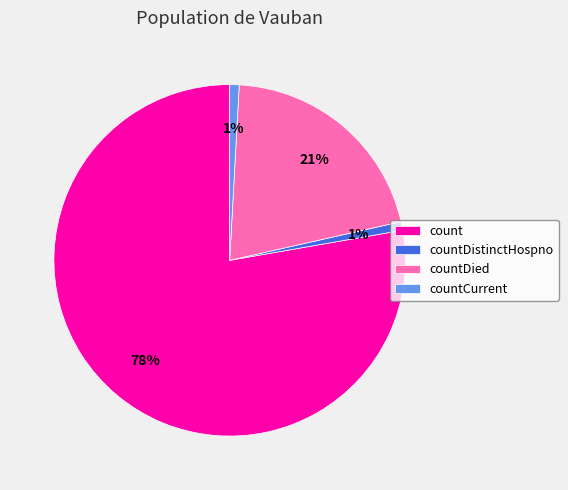

Is there a majority slice in this chart?

Yes